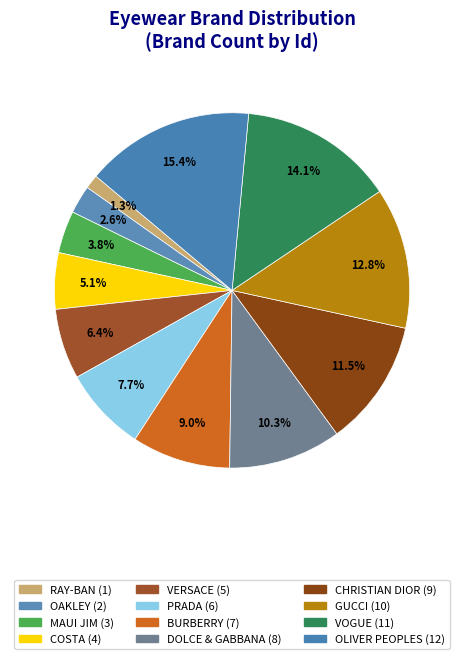

How many slices are in this pie chart?

12